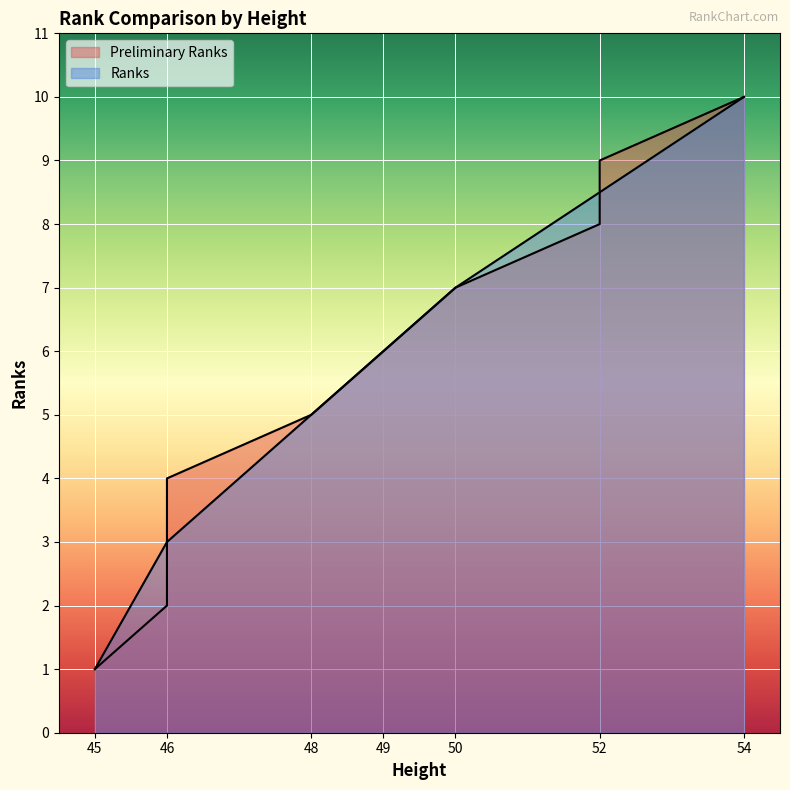

The Ranks series shows 0.3 at 45. True or false?

False